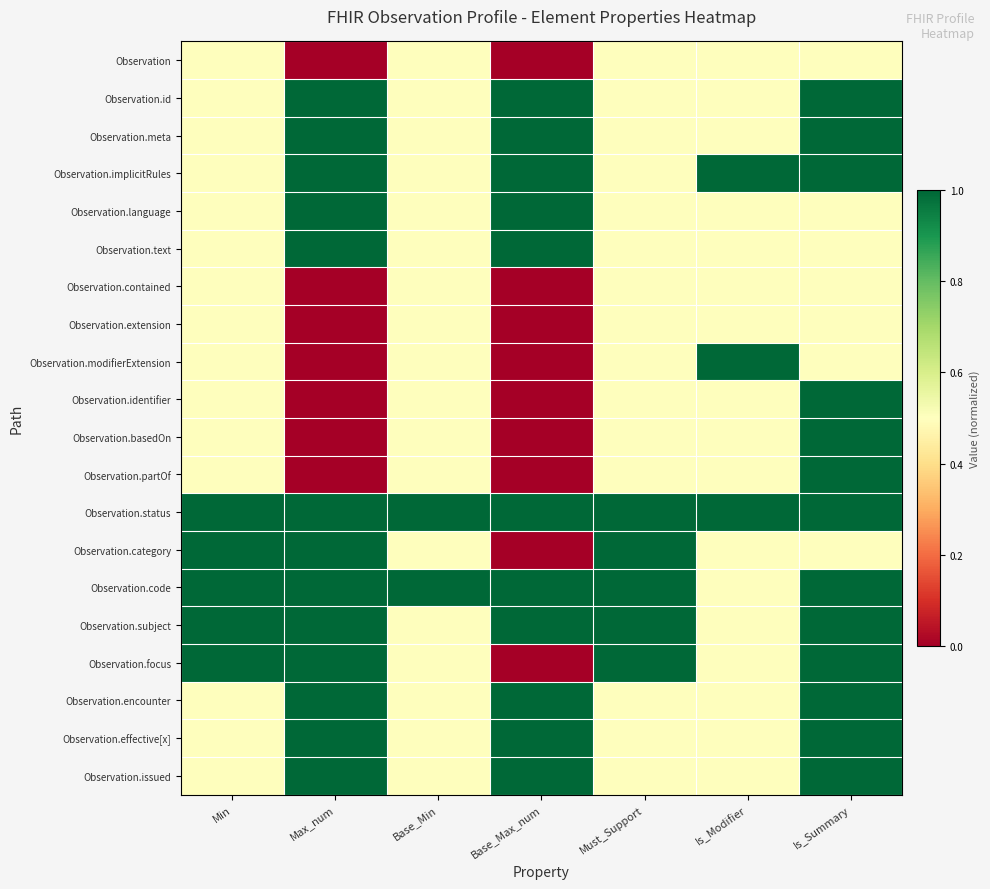

Rank the series by their maximum value, from highest to lowest.

Observation.id, Observation.meta, Observation.implicitRules, Observation.language, Observation.text, Observation.modifierExtension, Observation.identifier, Observation.basedOn, Observation.partOf, Observation.status, Observation.category, Observation.code, Observation.subject, Observation.focus, Observation.encounter, Observation.effective[x], Observation.issued, Observation, Observation.contained, Observation.extension